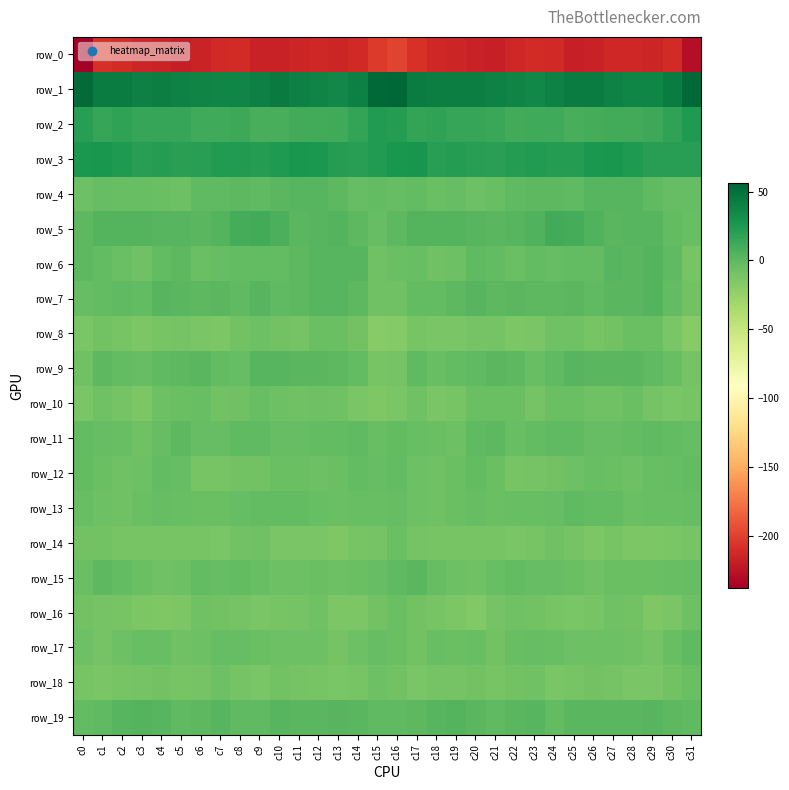

Which category has the highest value across all series?

c16